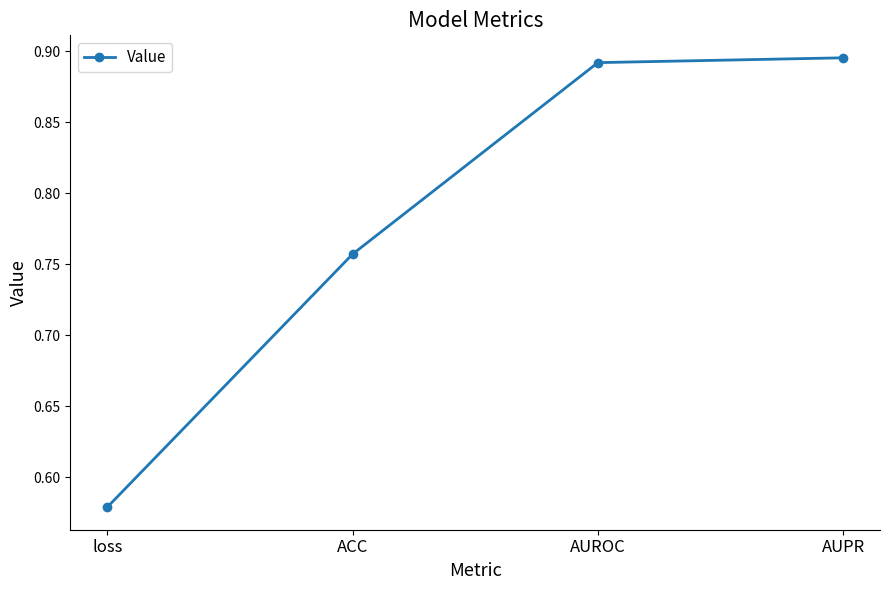

What is the sum of all values?

3.1